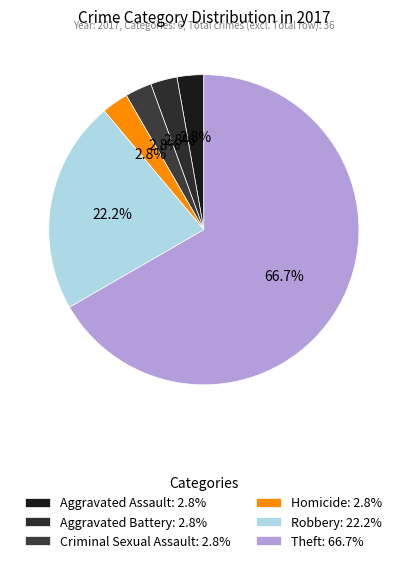

True or false: Aggravated Assault accounts for 3% of the total.

True